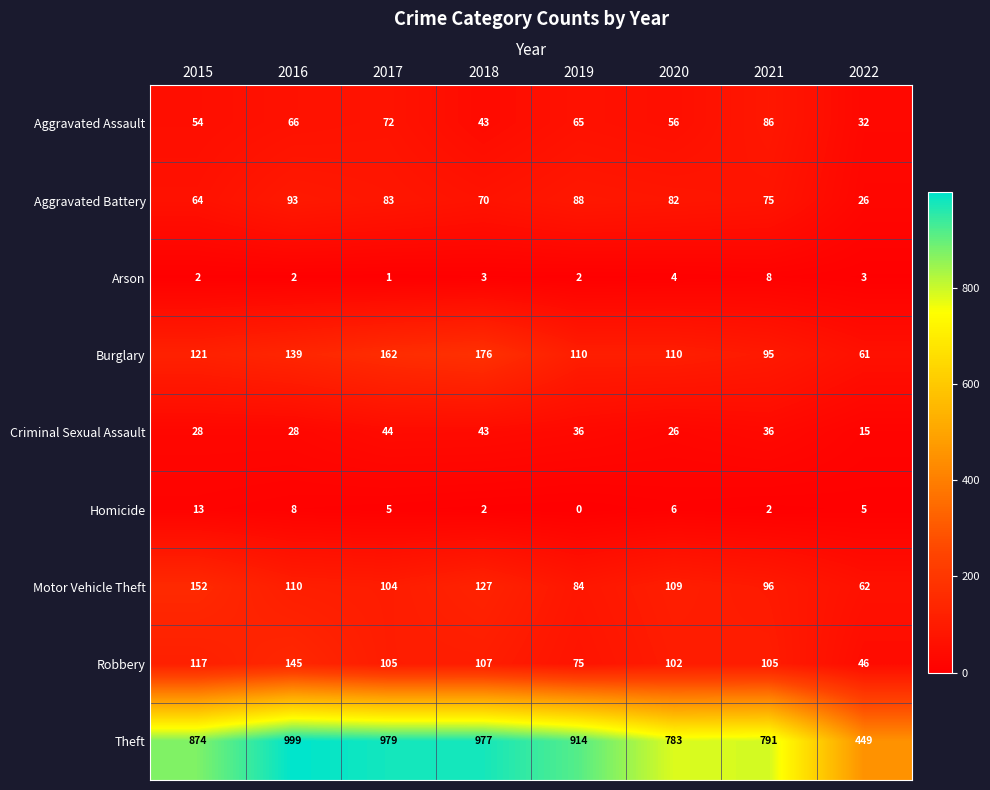

What is the difference between the Theft values at 2020 and 2022?

334